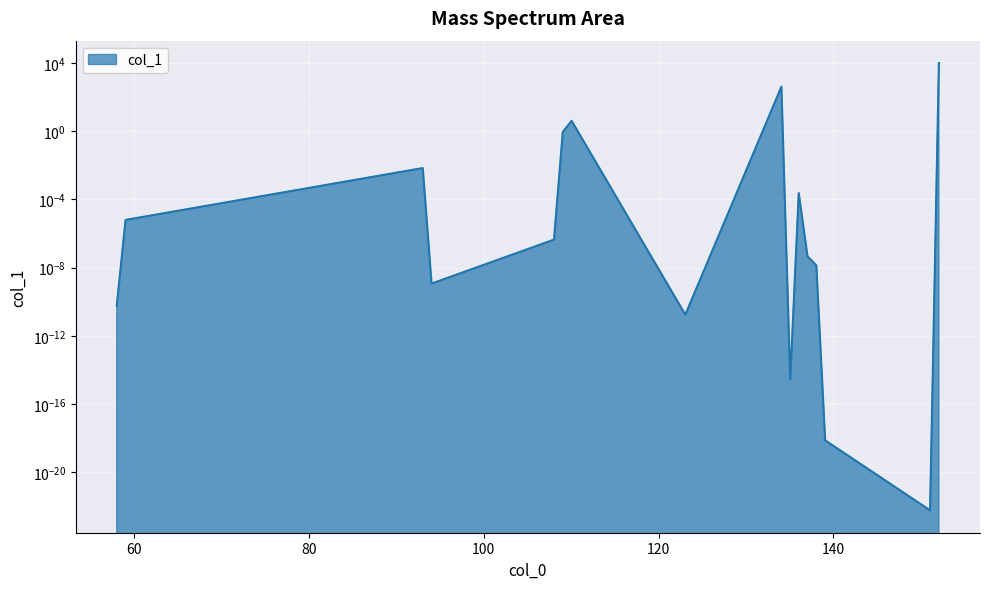

What is the label of the 7th point from the right?

135.068413